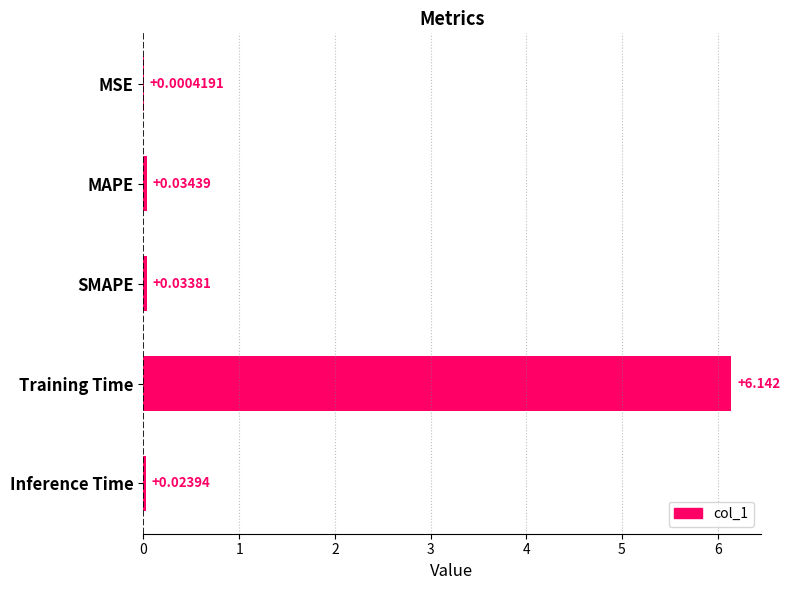

Which label corresponds to the largest value in the chart?

Training Time